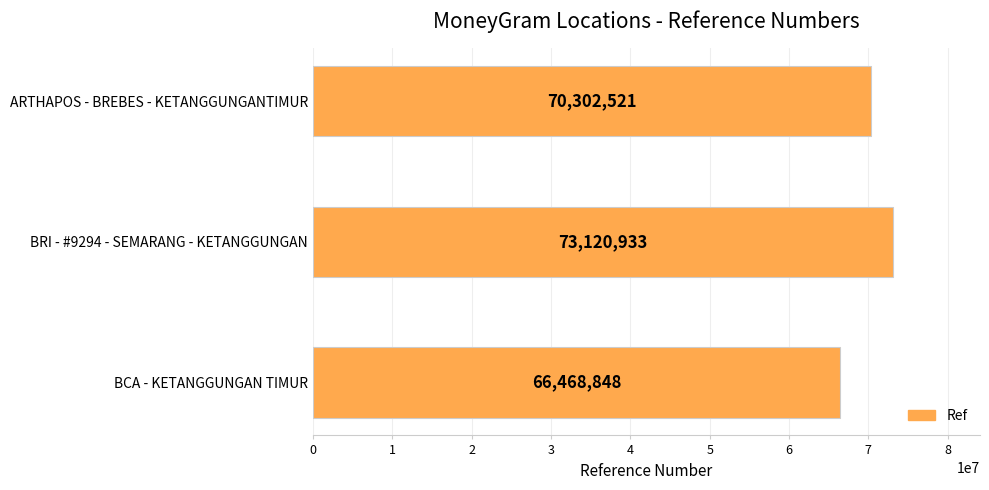

At which label is the value closest to 69794890?

ARTHAPOS - BREBES - KETANGGUNGANTIMUR